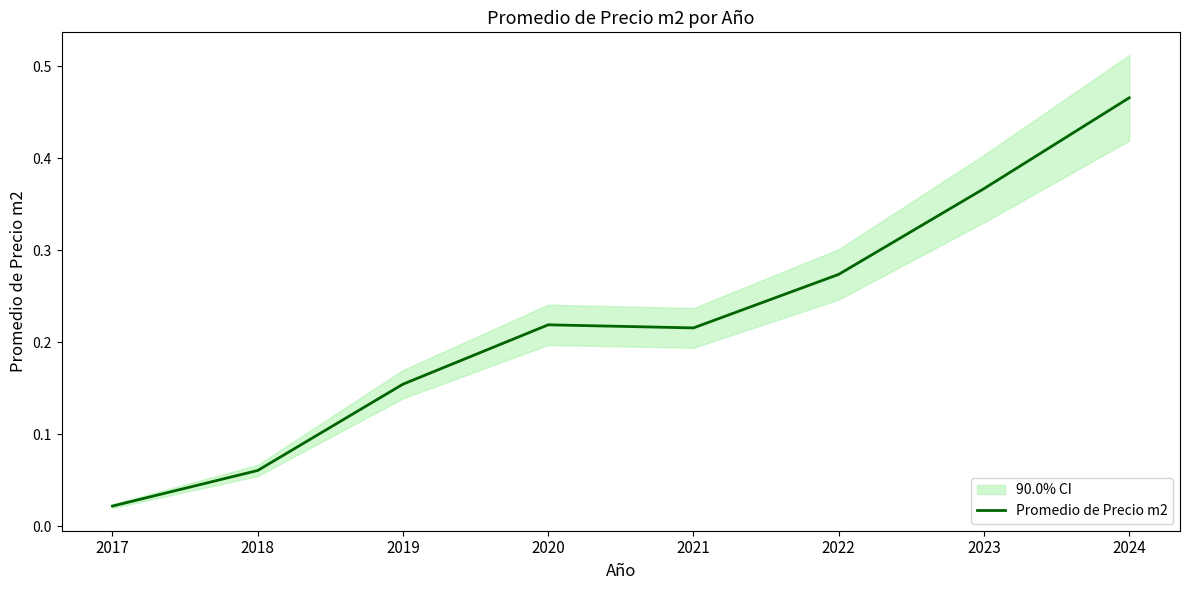

How many data points does each series have?

8